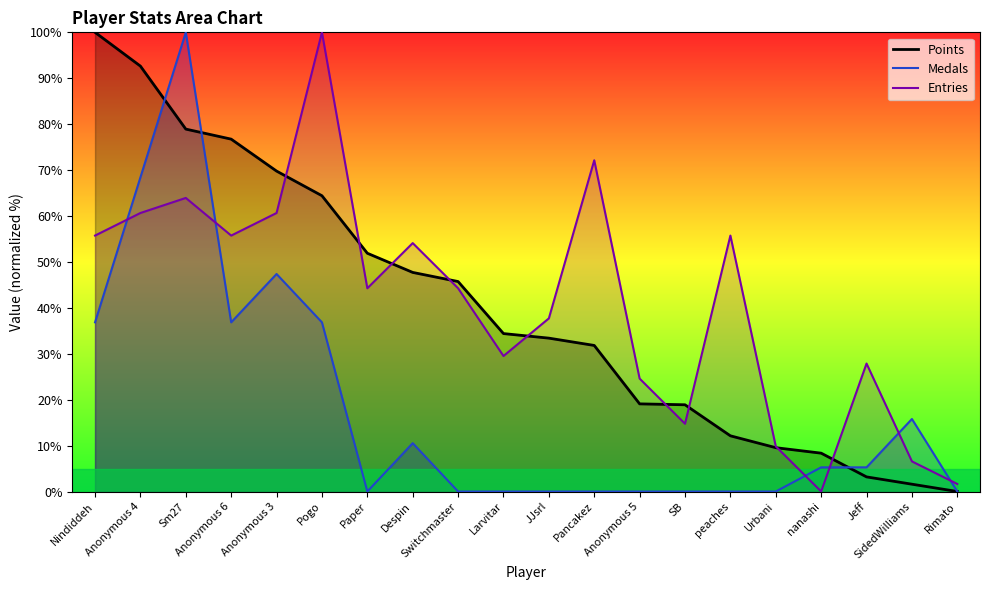

What are all the series names shown in the legend?

Points, Medals, Entries